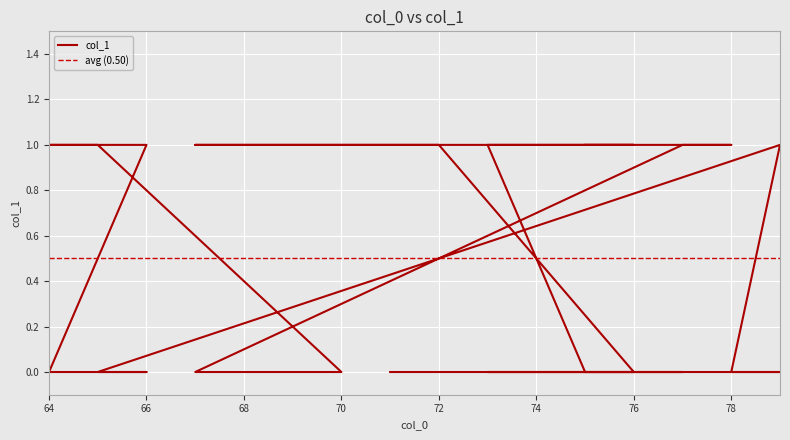

What value does the data have at 70?

1